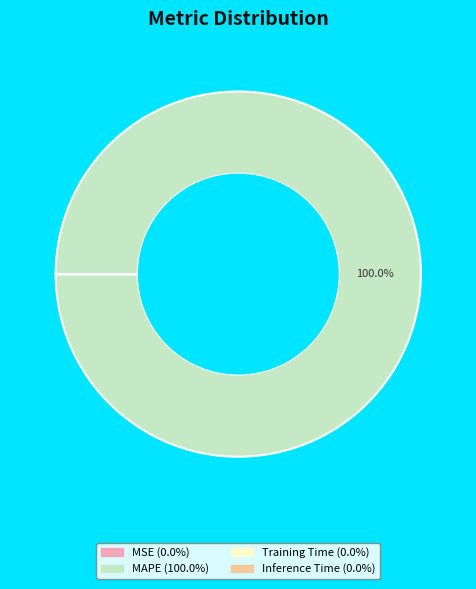

Does any single category account for the majority?

Yes